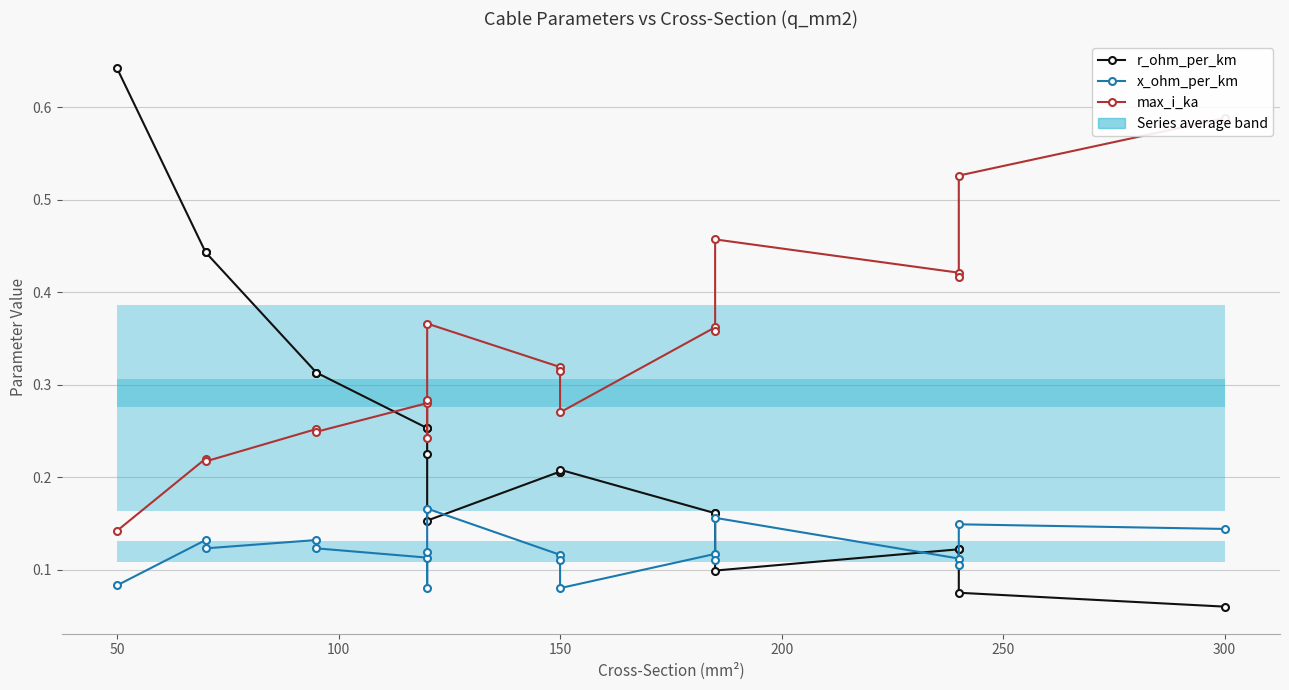

What are all the series names shown in the legend?

r_ohm_per_km, x_ohm_per_km, max_i_ka